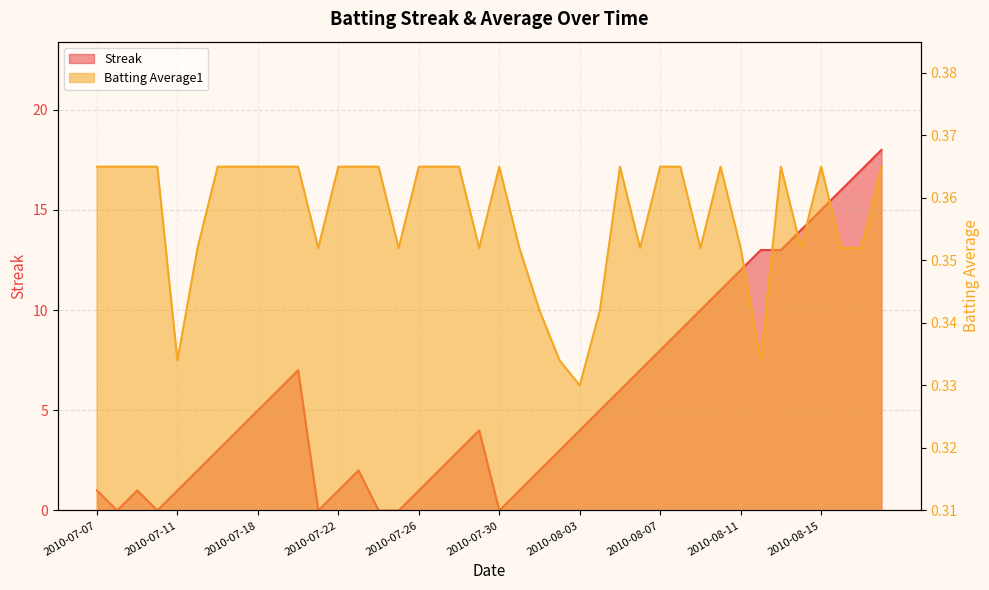

What is the sum of all Streak values?

227.0